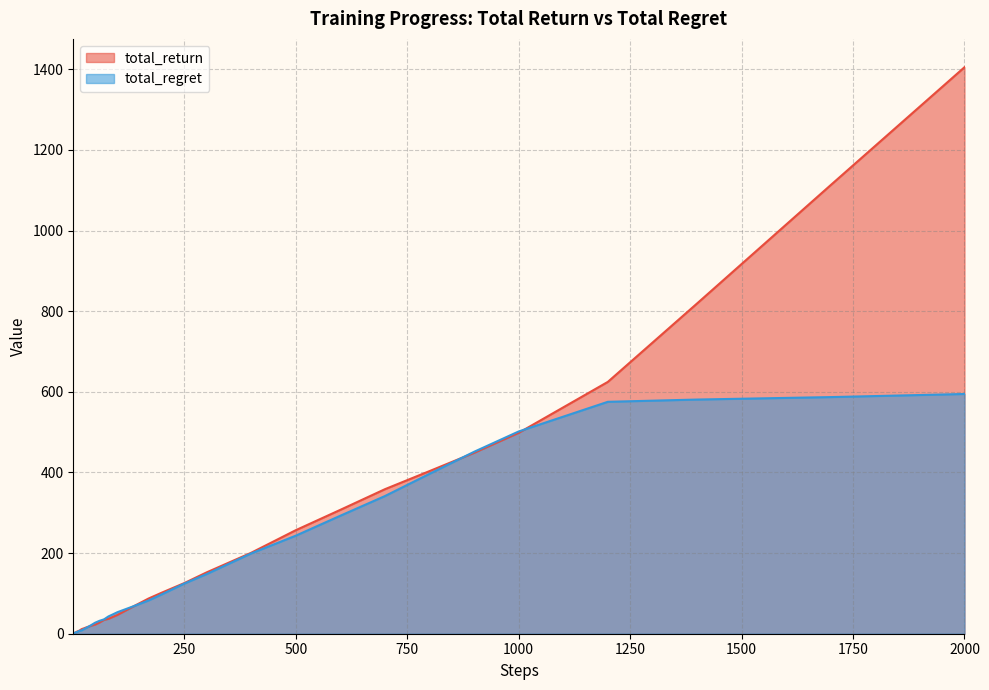

What is the average value of the total_return series?

183.8